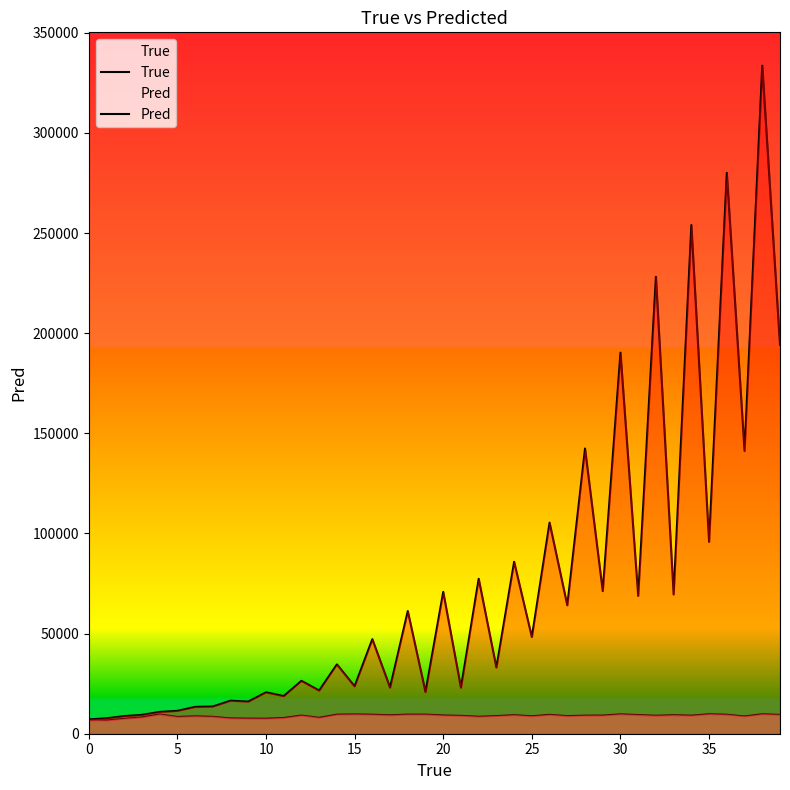

Rank the series by their average value, from highest to lowest.

Pred, True